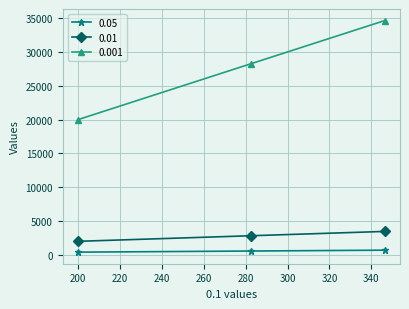

Is this an area chart (filled region under the line)?

No